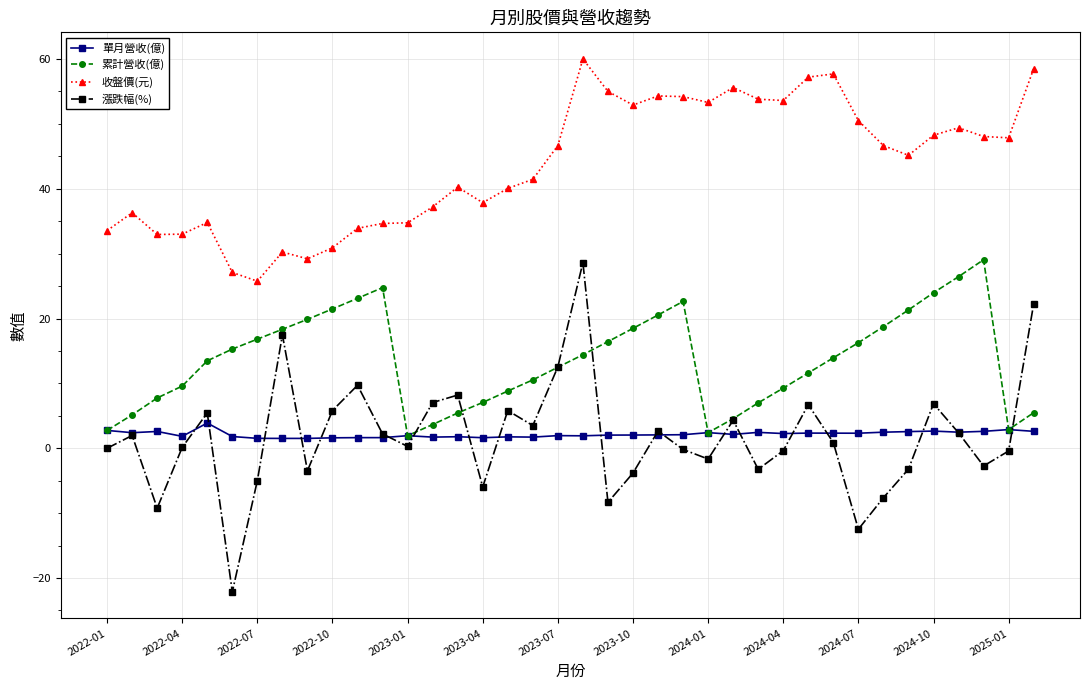

What is the value of the 單月營收(億) point at the 31st from the left?

2.3